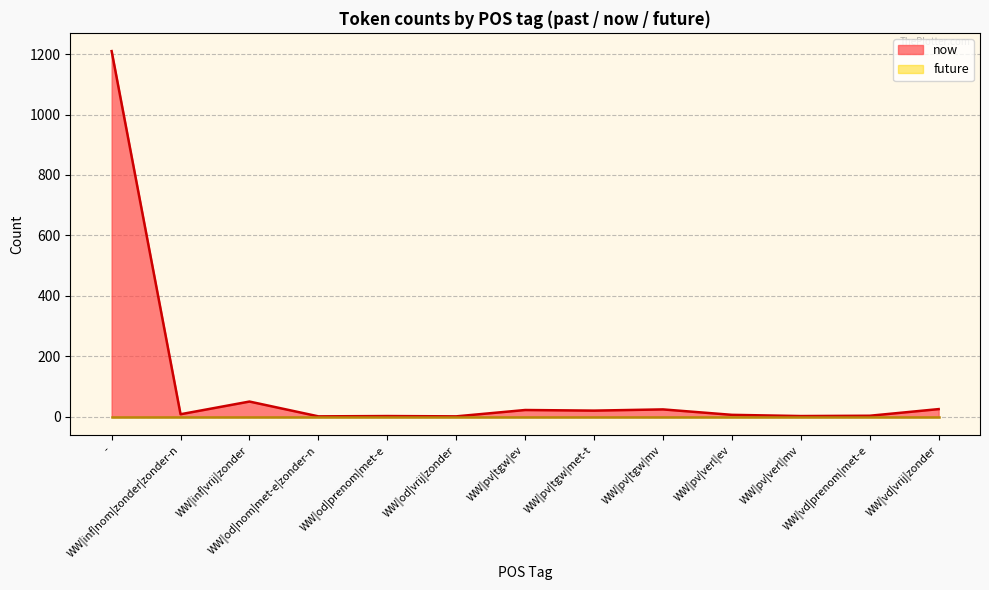

What is the difference between the values at WW|vd|prenom|met-e and WW|vd|vrij|zonder?

22